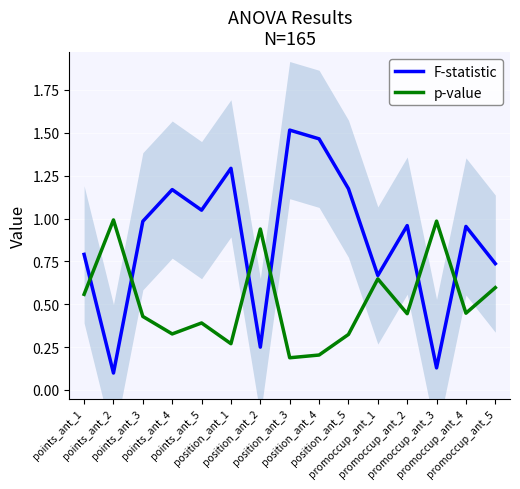

Rank the series at promoccup_ant_5 from lowest to highest value.

p-value, F-statistic